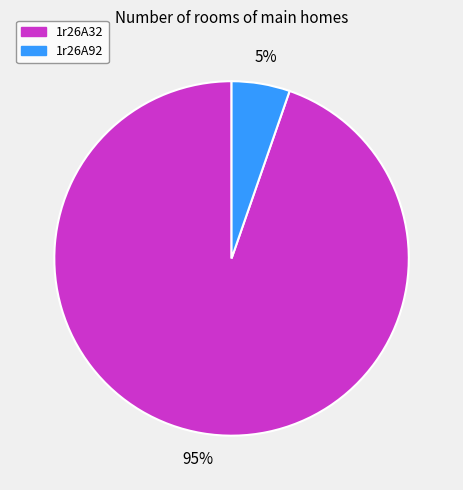

Count the number of slices in the pie.

2